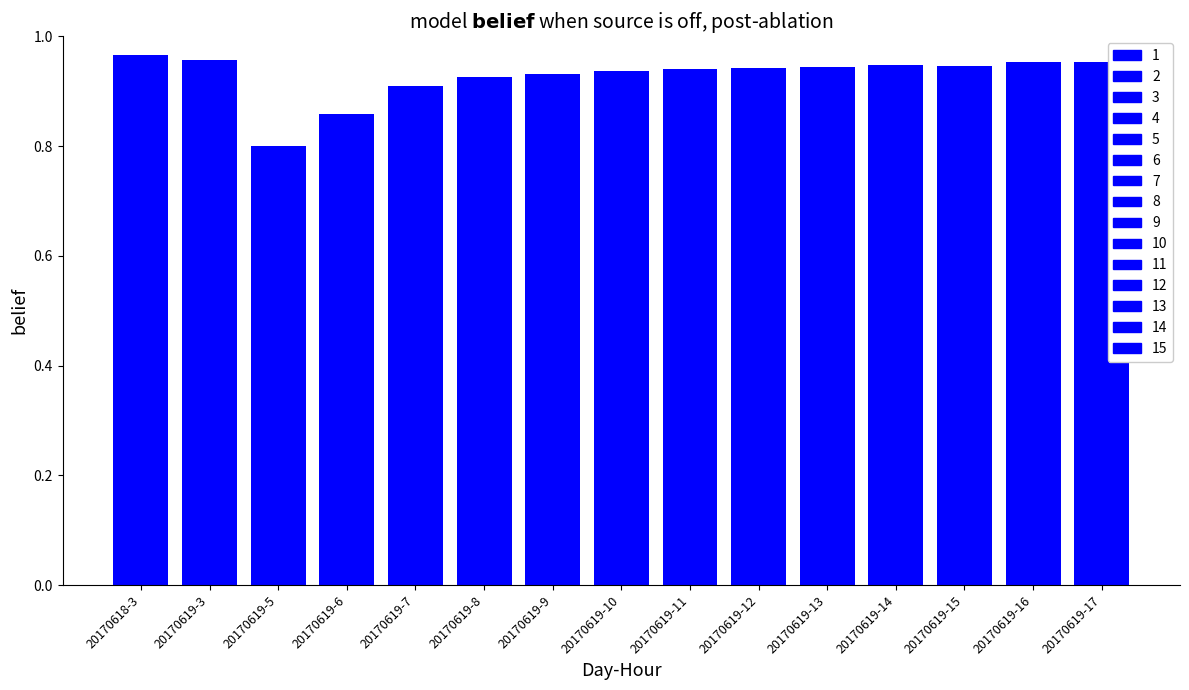

Reading right to left, extract all data points from this chart.

20170619-17=1.0	20170619-16=1.0	20170619-15=0.9	20170619-14=0.9	20170619-13=0.9	20170619-12=0.9	20170619-11=0.9	20170619-10=0.9	20170619-9=0.9	20170619-8=0.9	20170619-7=0.9	20170619-6=0.9	20170619-5=0.8	20170619-3=1.0	20170618-3=1.0